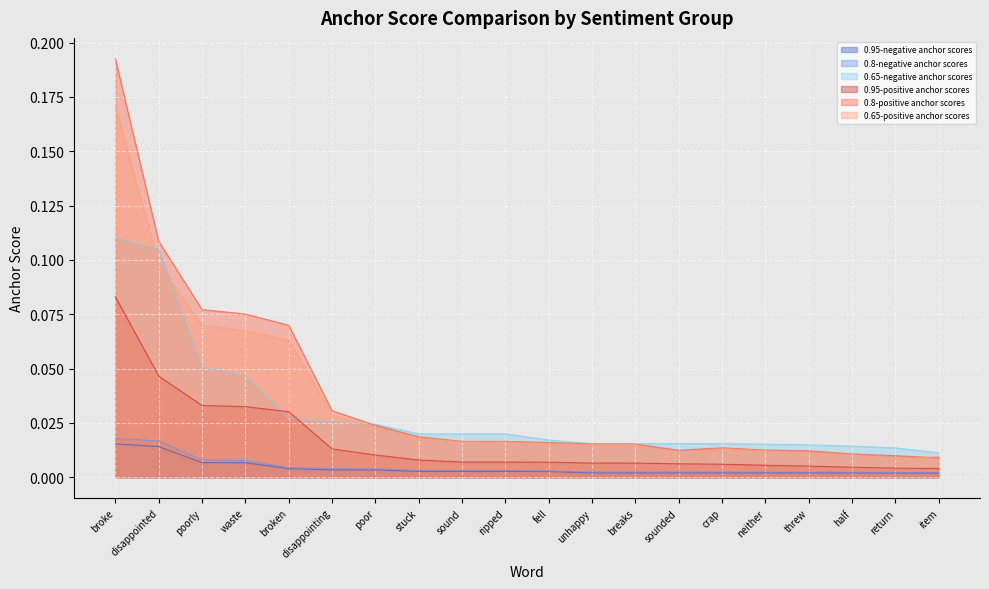

Rank the series by their maximum value, from lowest to highest.

0.95-negative anchor scores, 0.8-negative anchor scores, 0.95-positive anchor scores, 0.65-negative anchor scores, 0.65-positive anchor scores, 0.8-positive anchor scores